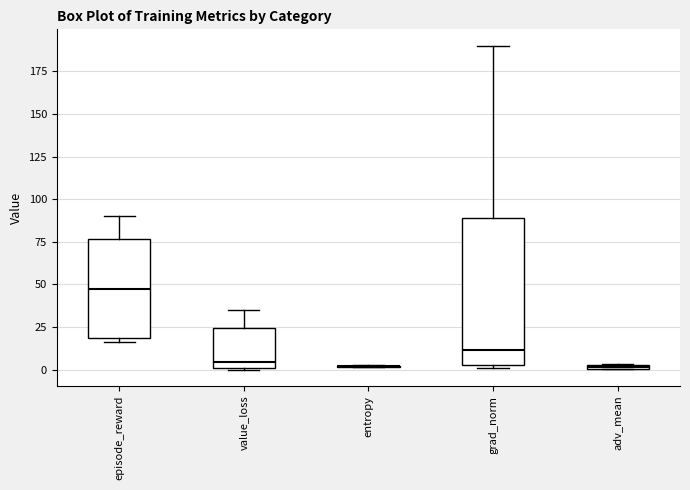

Where does the upper whisker of the box for grad_norm end on the y-axis? The values are not printed on the chart, so give them approximately, as read against the axis.

190